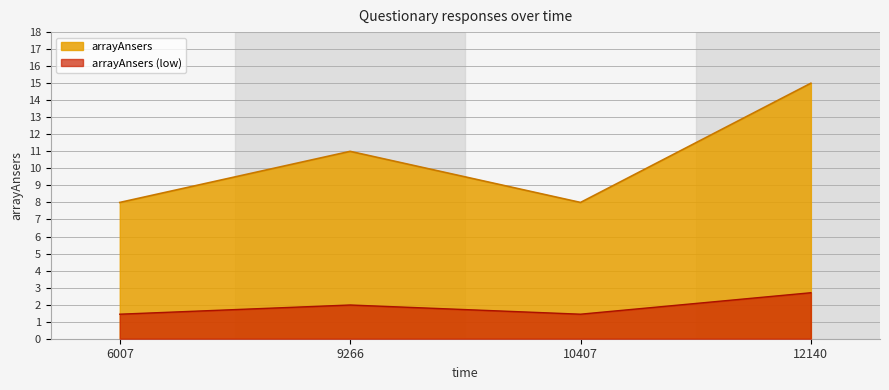

What is the difference between the values at 9266 and 10407?

3